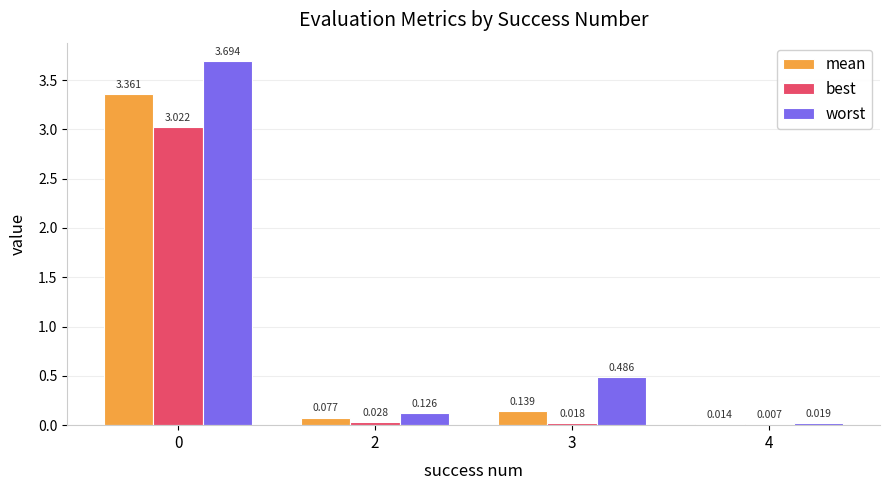

What is the sum of all mean values?

3.6